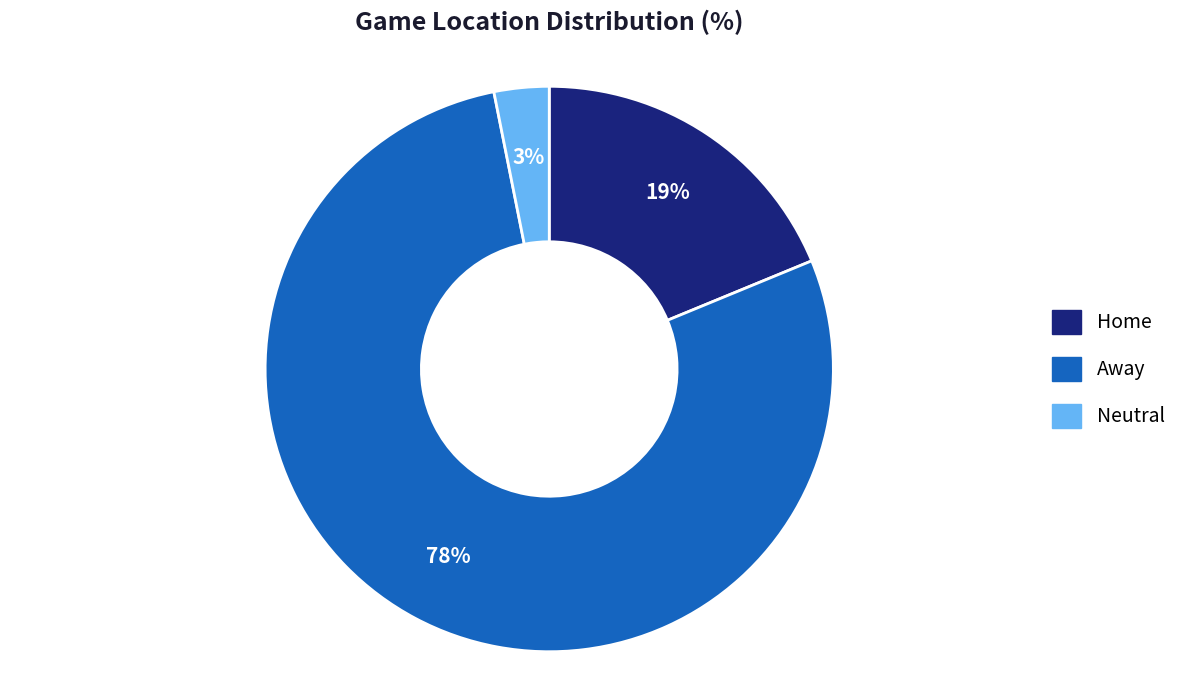

Does Away represent more than half of the total?

Yes